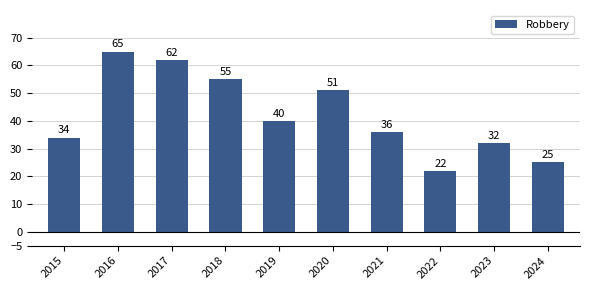

Rank the categories by value from lowest to highest.

2022, 2024, 2023, 2015, 2021, 2019, 2020, 2018, 2017, 2016